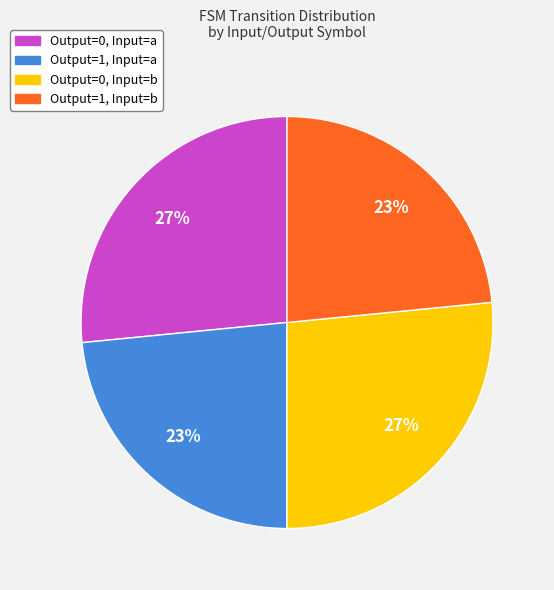

Is it true that Output=0, Input=b is 37% of the pie?

False